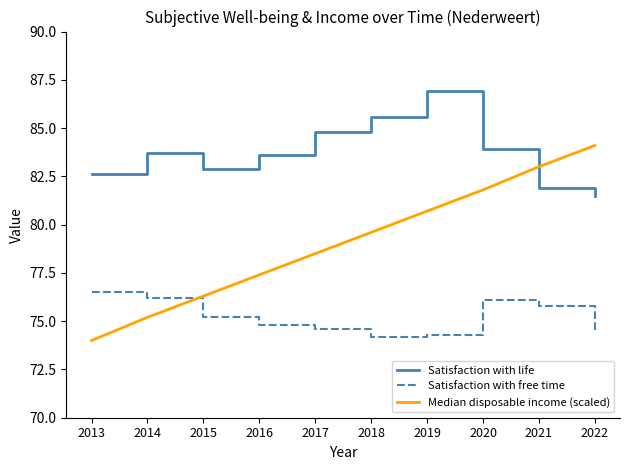

The Median disposable income (scaled) series shows 75.2 at 2014. True or false?

True